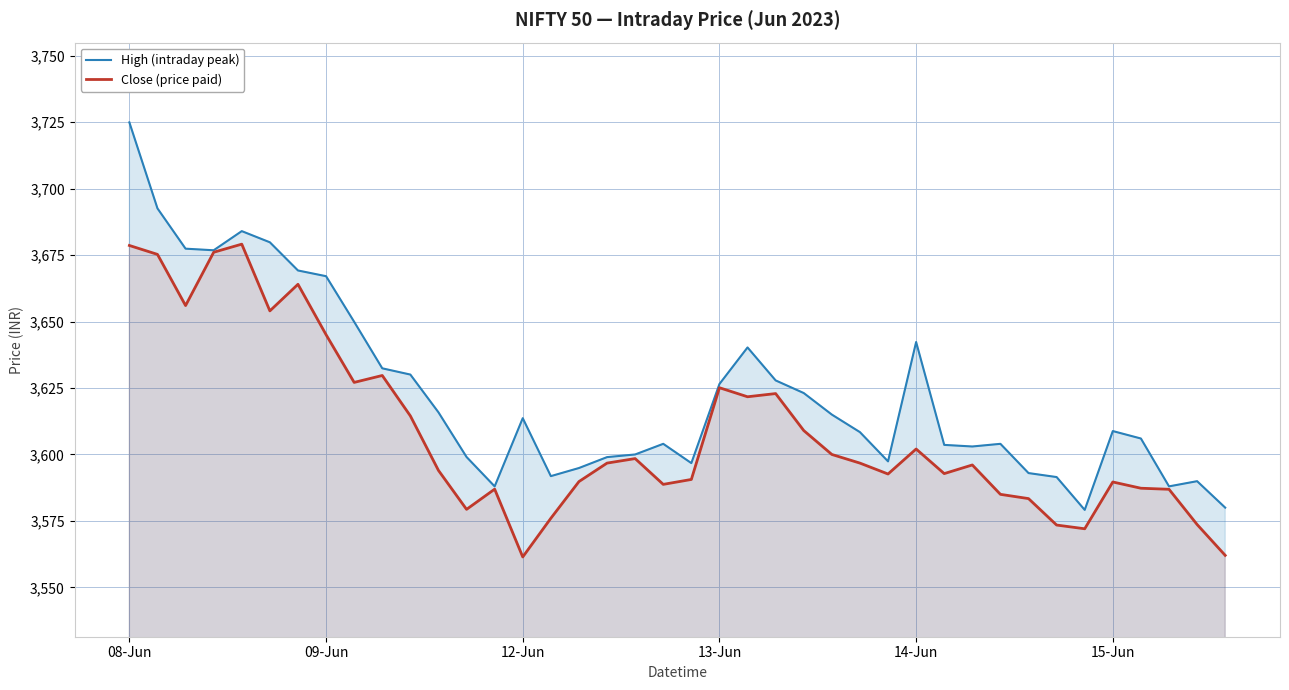

What is the sum of all Close (price paid) values?

144333.9